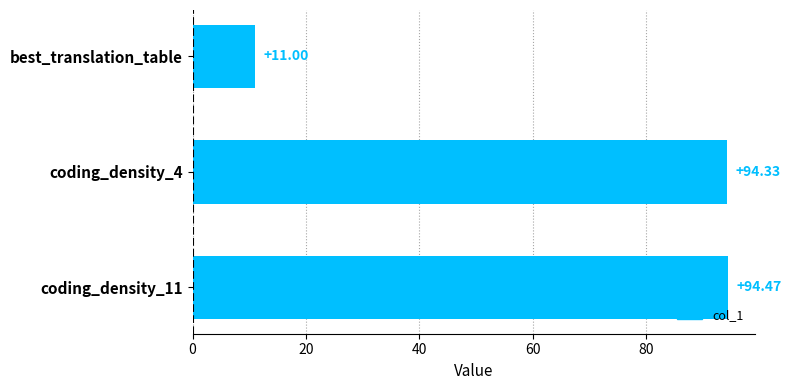

Which has a higher value, coding_density_4 or best_translation_table?

coding_density_4